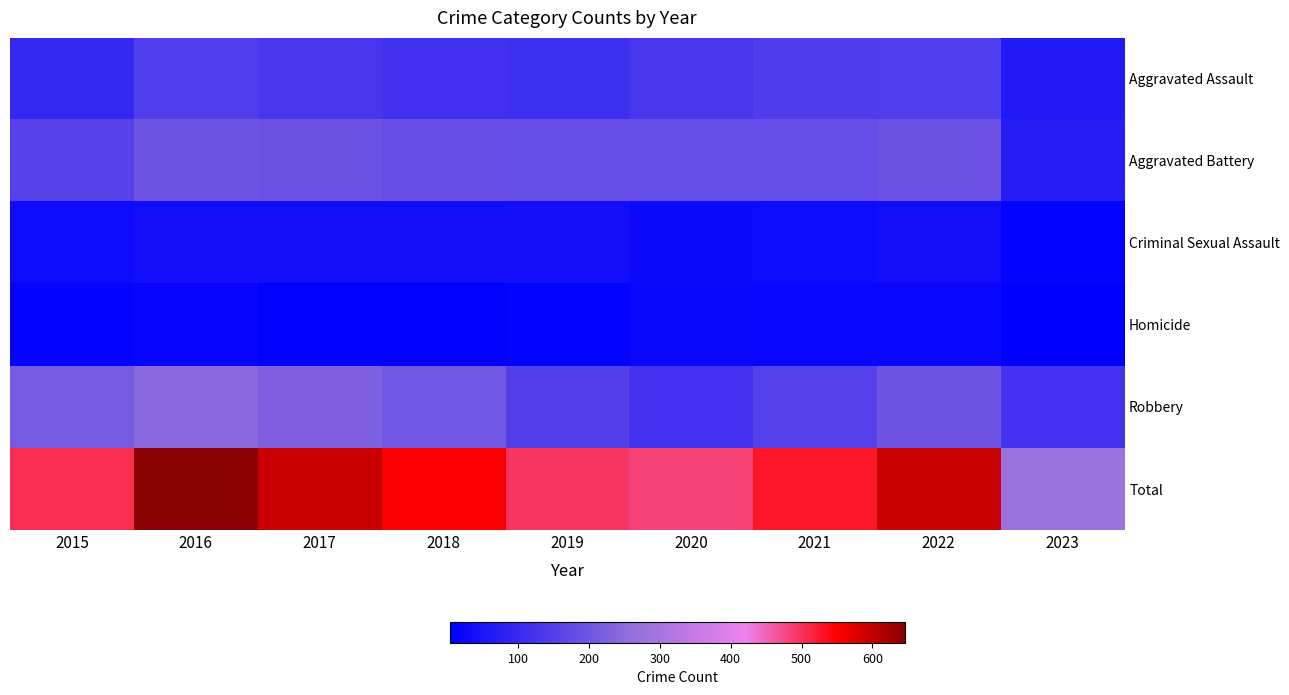

Which series has the largest total across all categories?

Total